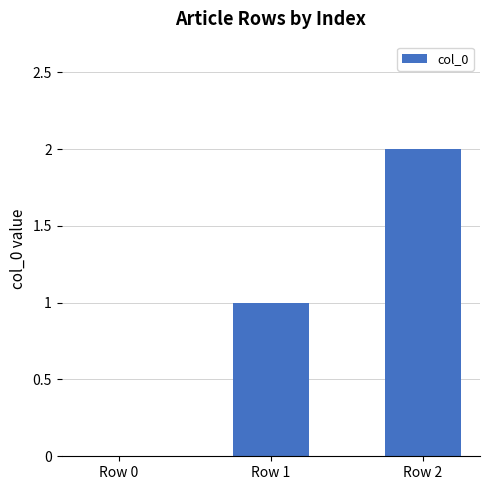

What is the change in value from Row 1 to Row 2?

+1